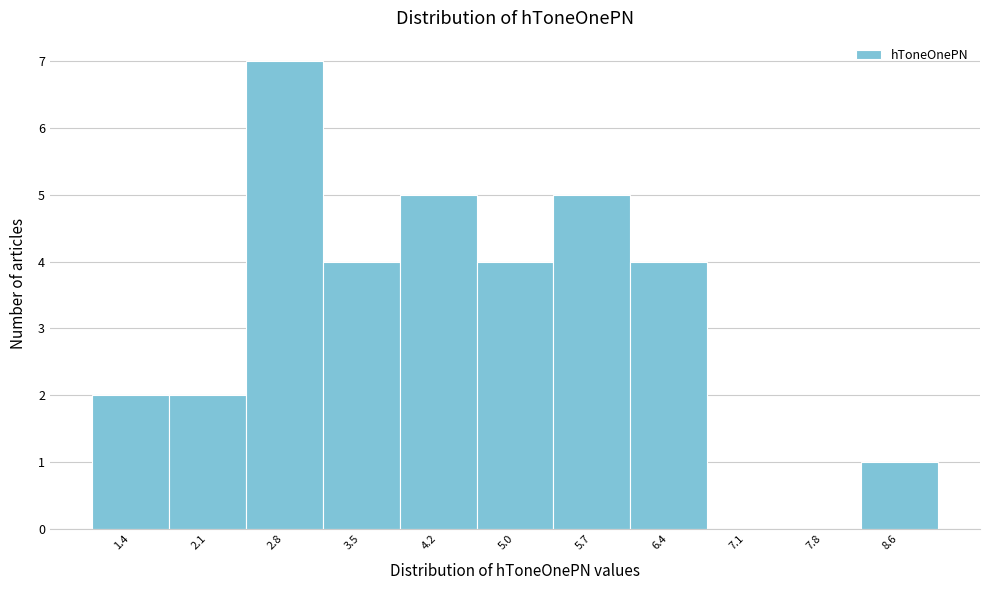

Reading right to left, what are all the values shown in this chart?

8.6=1	7.8=0	7.1=0	6.4=4	5.7=5	5.0=4	4.2=5	3.5=4	2.8=7	2.1=2	1.4=2